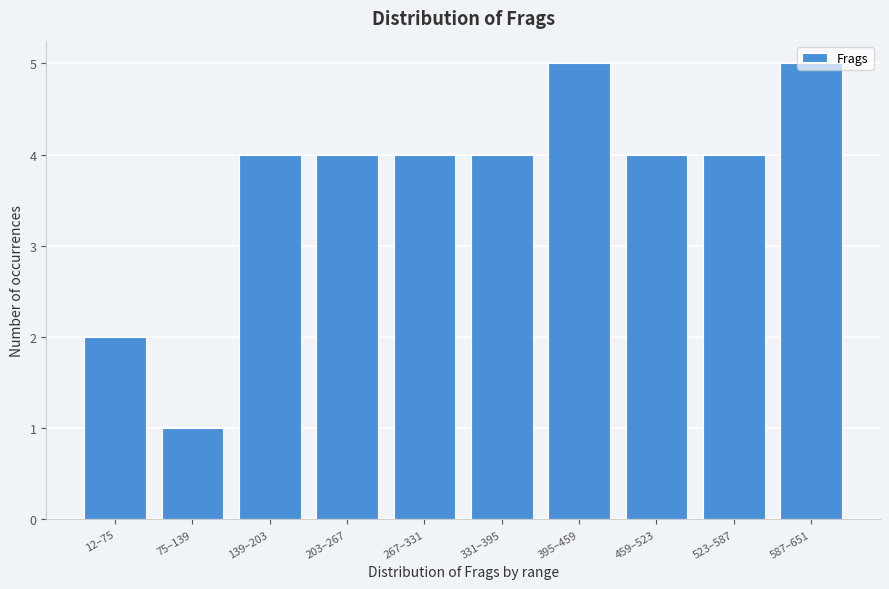

True or false: the data shows 9 at 395–459.

False